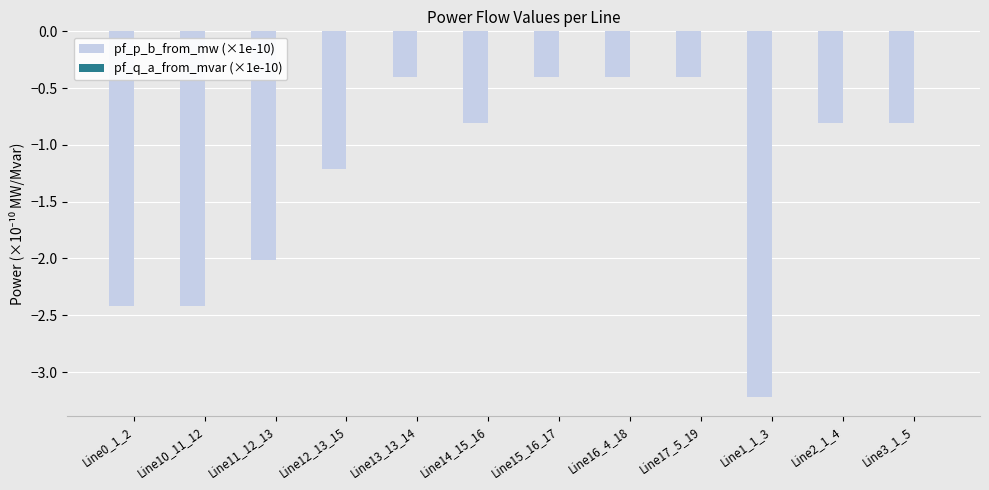

How many groups of bars are there?

12